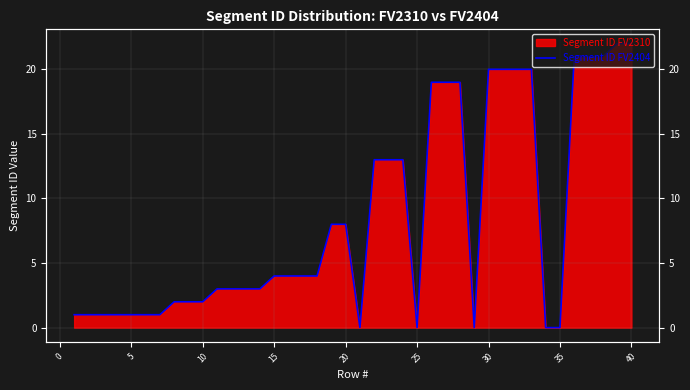

Does the chart have visible grid lines?

Yes